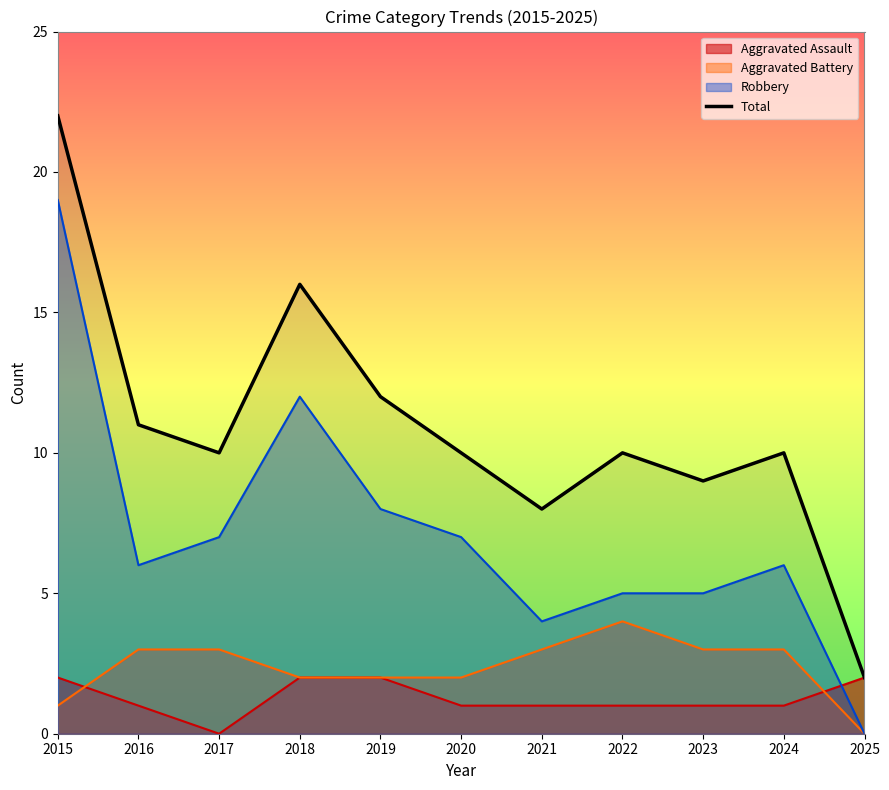

The value at 2022 is 17. True or false?

False